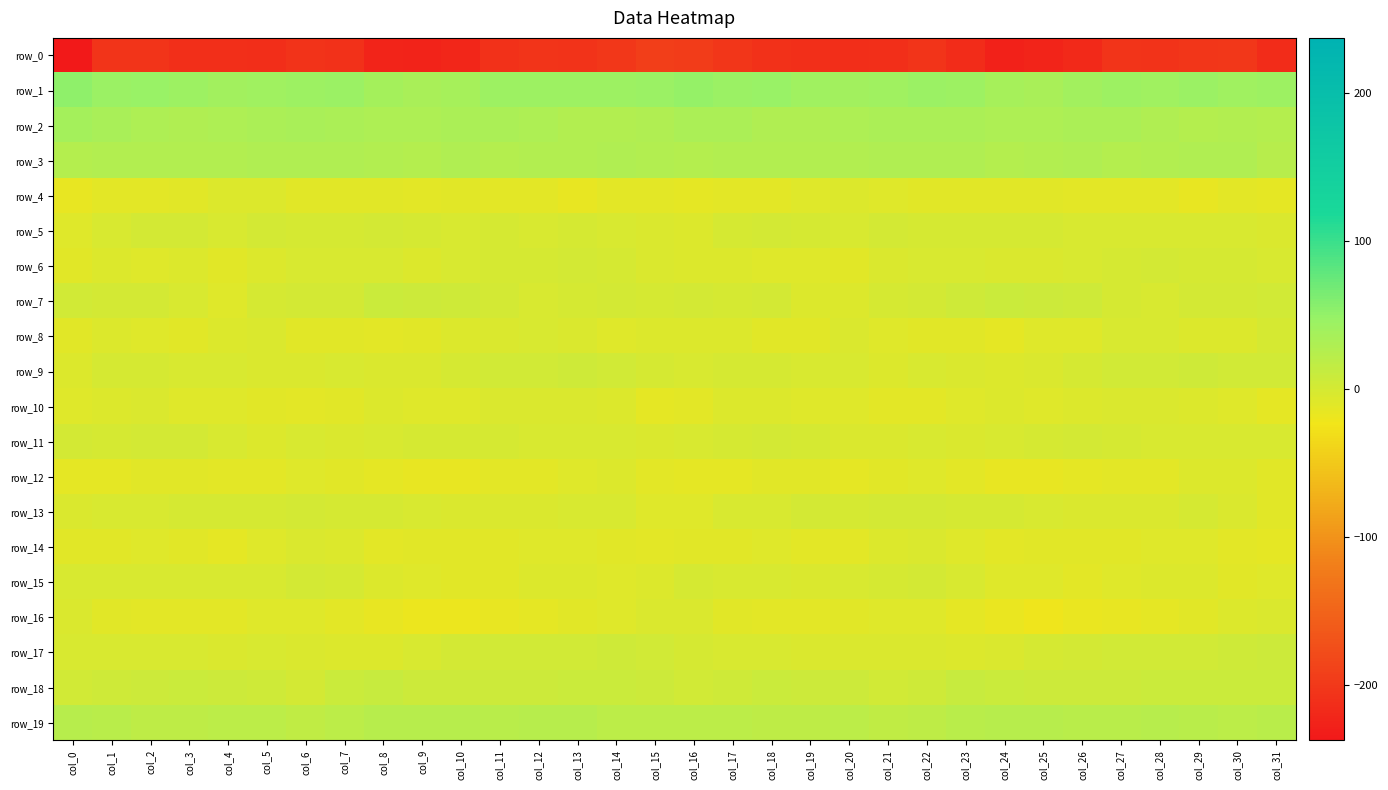

Which series has the widest spread of values?

row_0